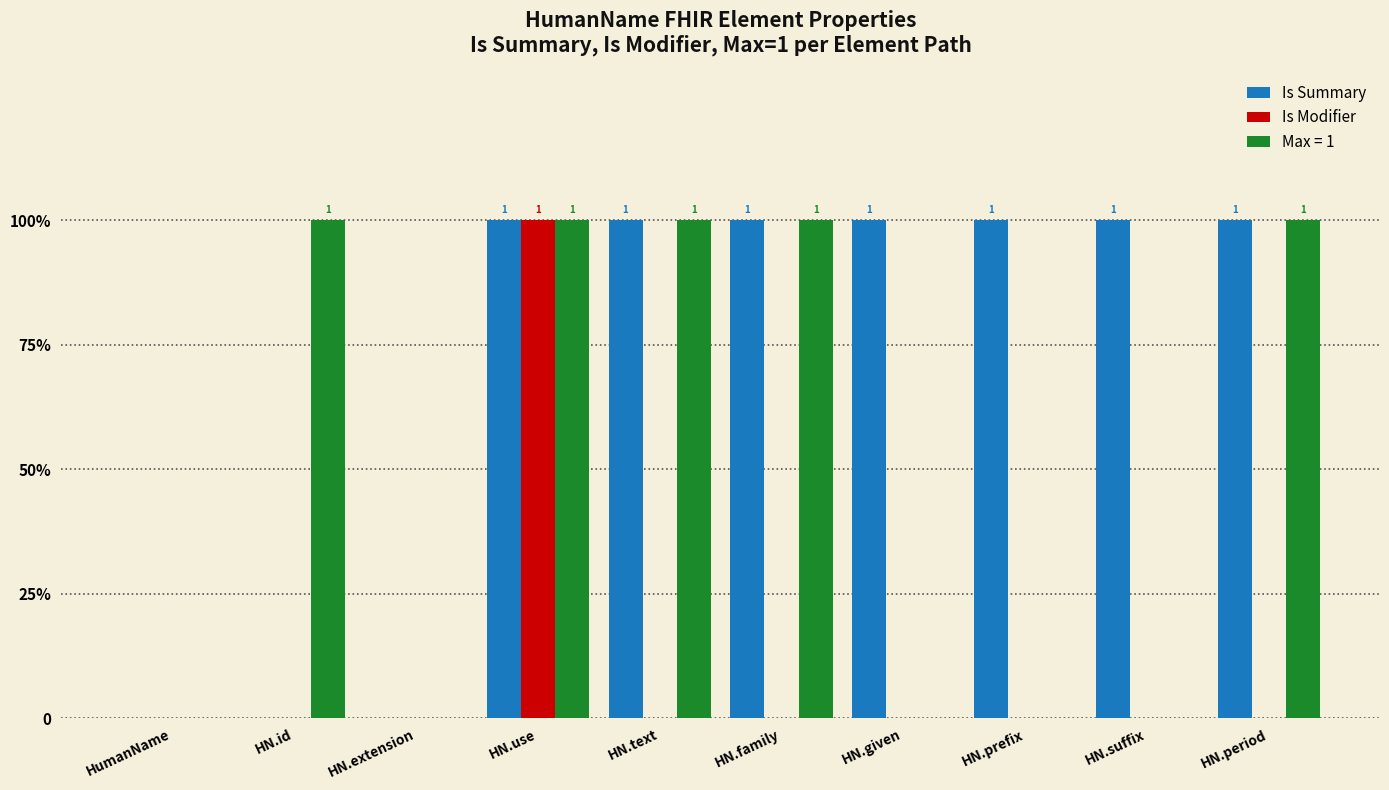

Does the chart contain stacked bars?

No